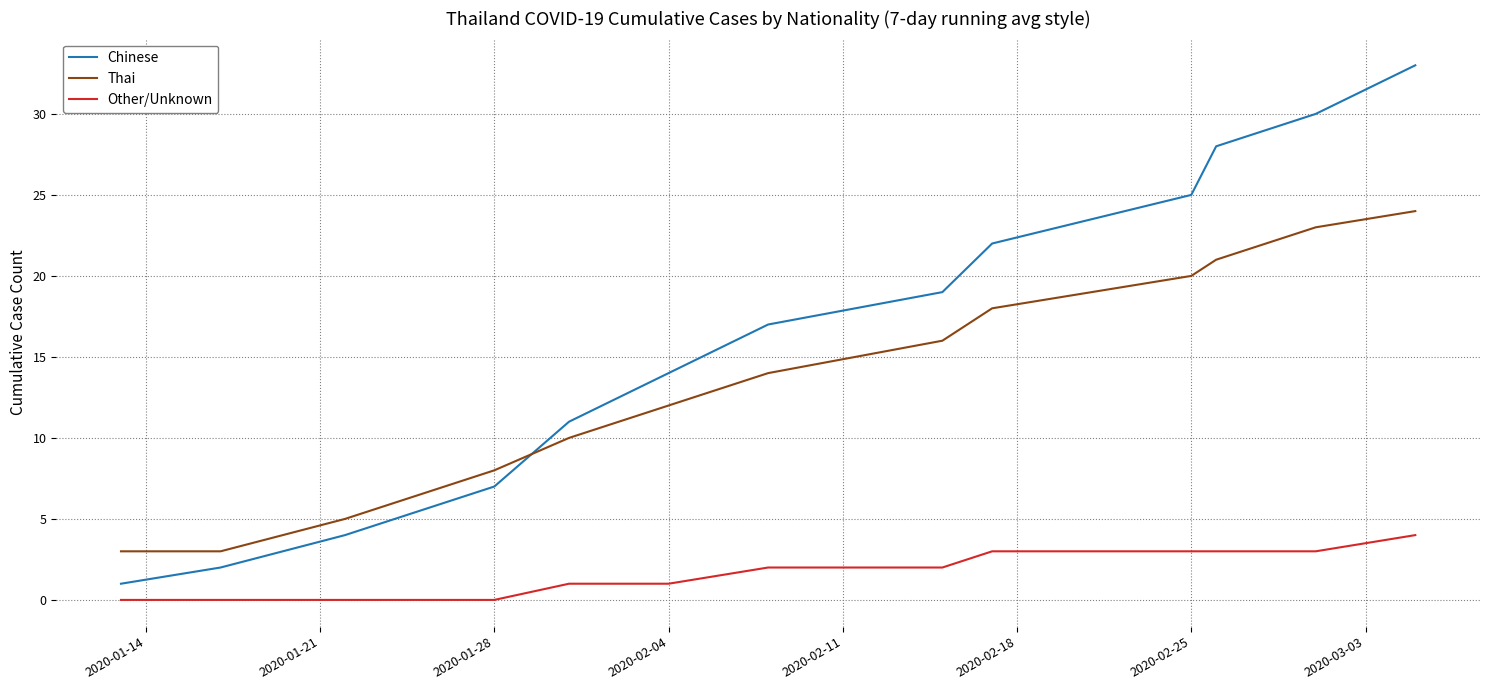

Does the chart have visible grid lines?

Yes